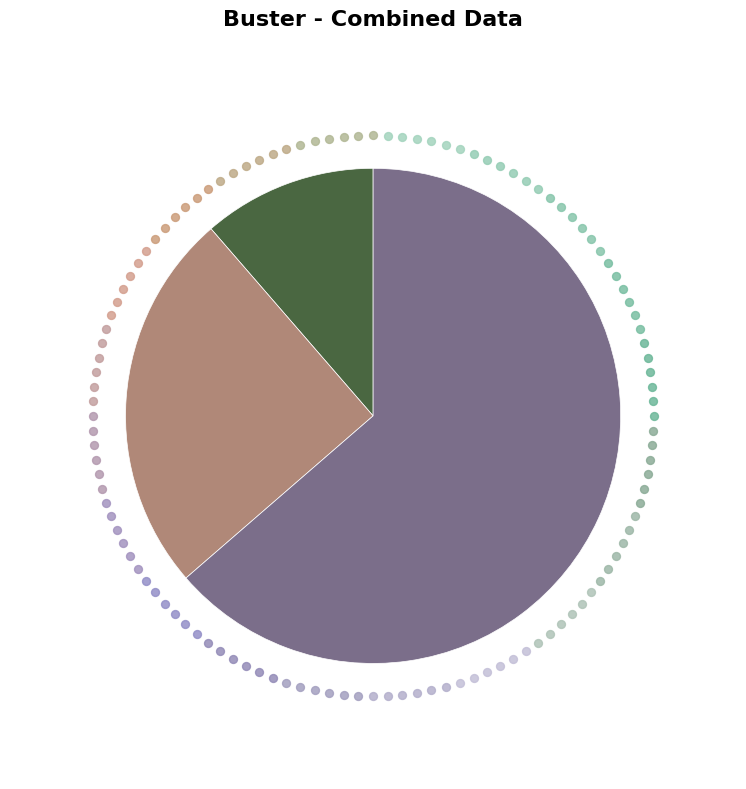

What is the ratio of the value at 28 to the value at 76?

0.5